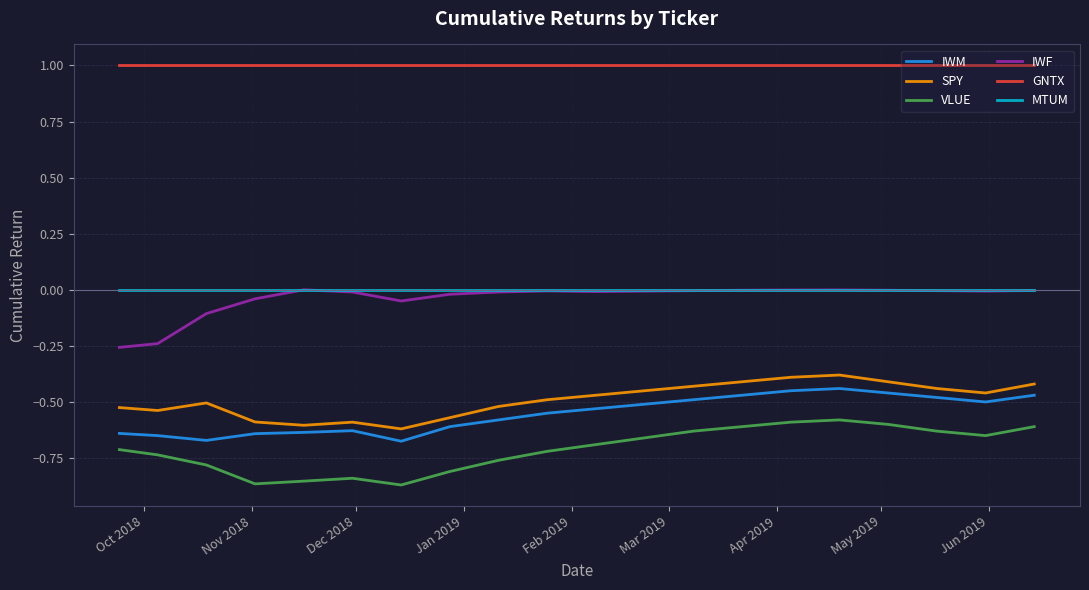

Which series has the largest range (max minus min)?

VLUE